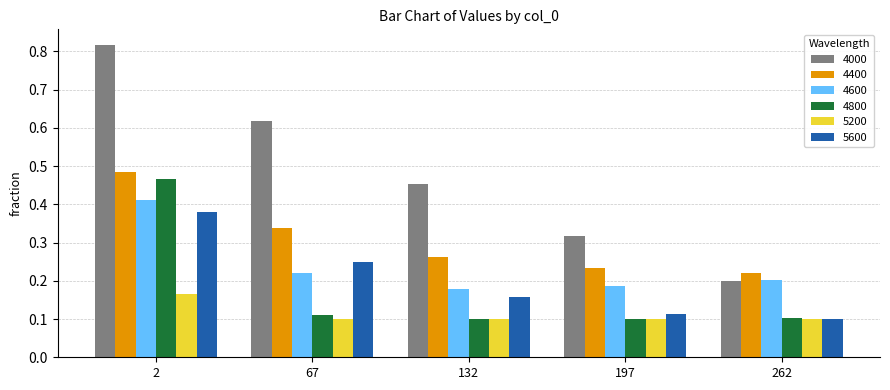

Which category has the lowest value in the 4000 series?

262